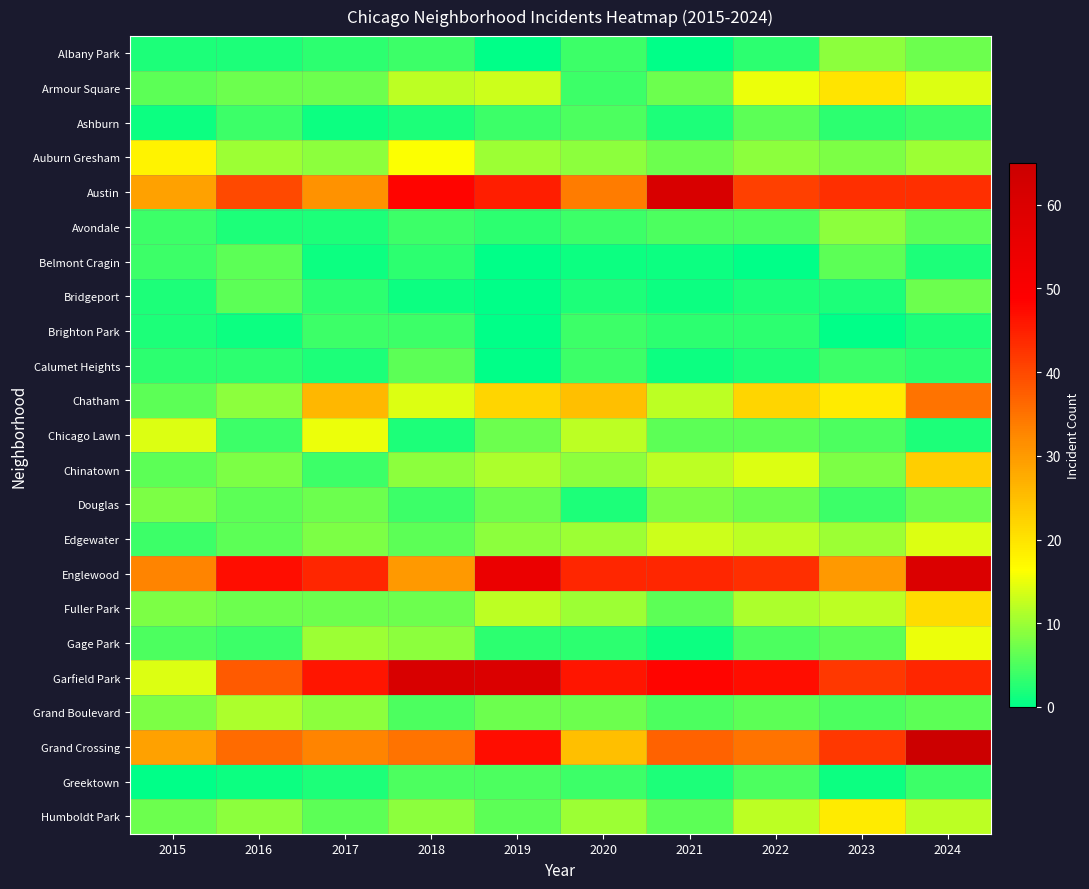

At which category is the sum across all series the highest?

2024